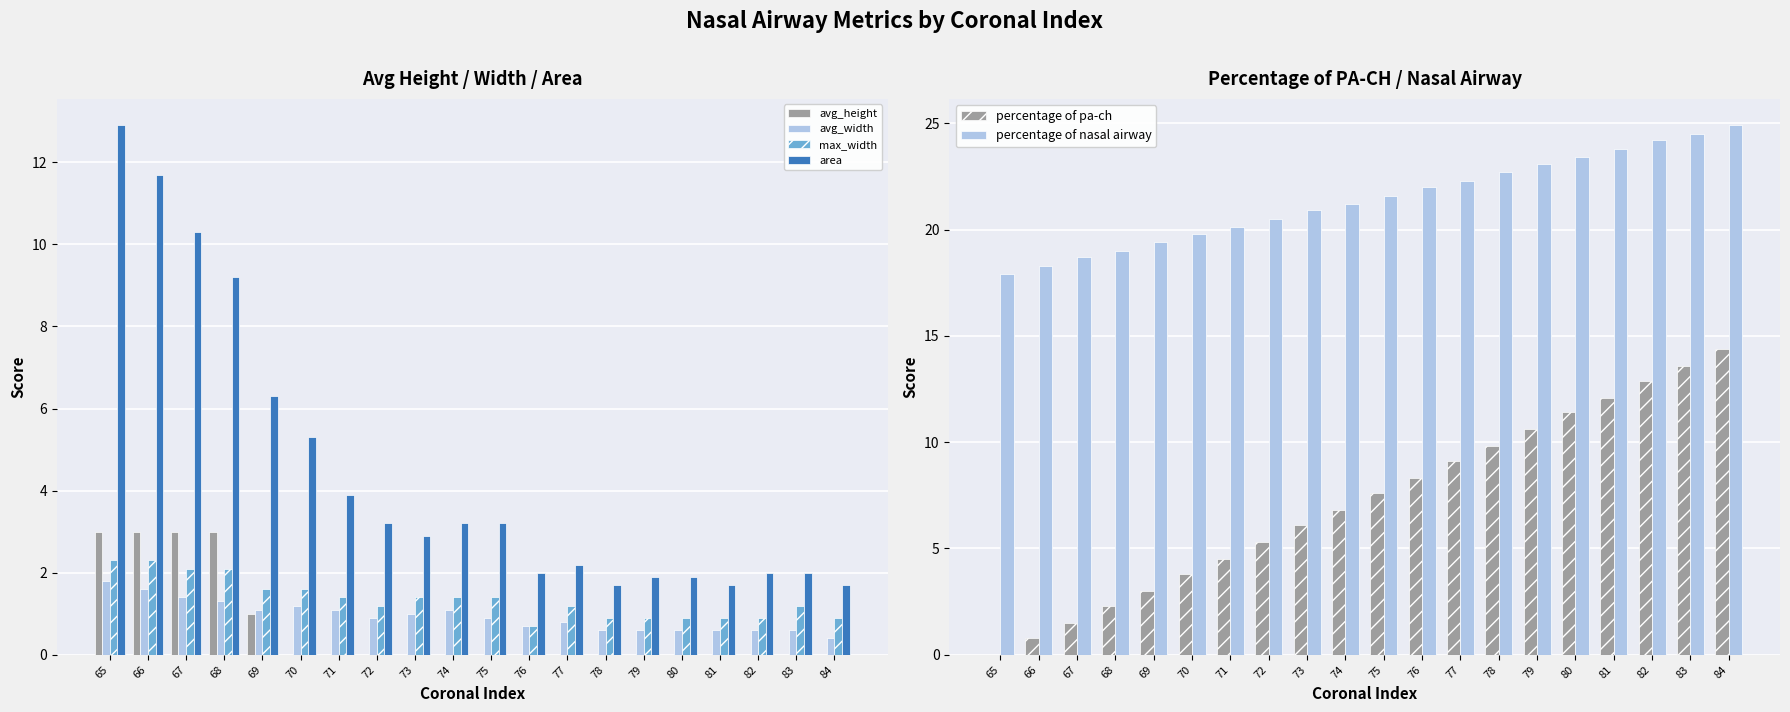

At which category does the chart reach its minimum across all series?

70